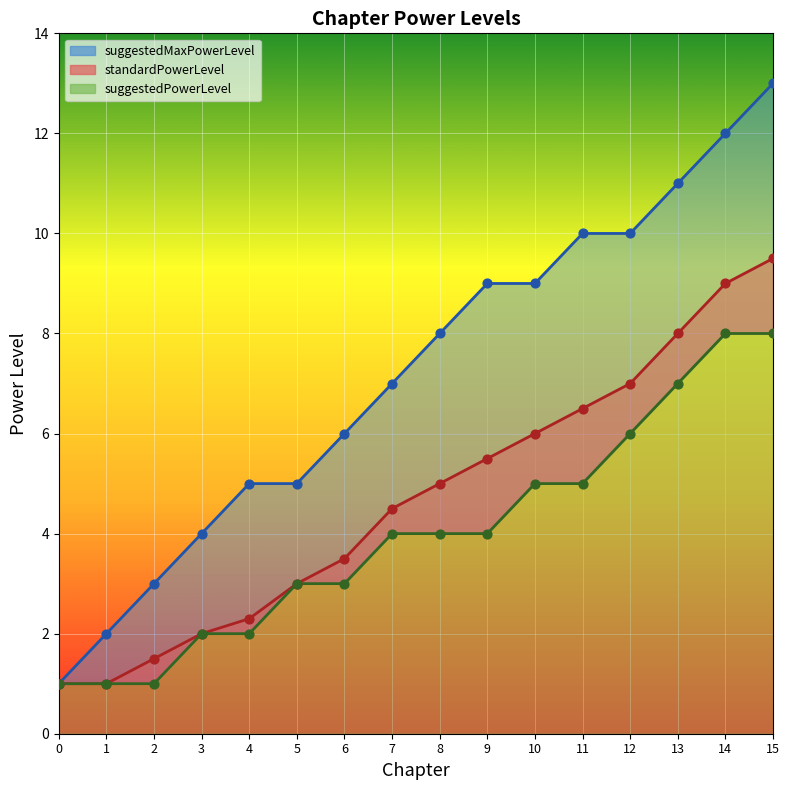

At which category is the sum across all series the highest?

15